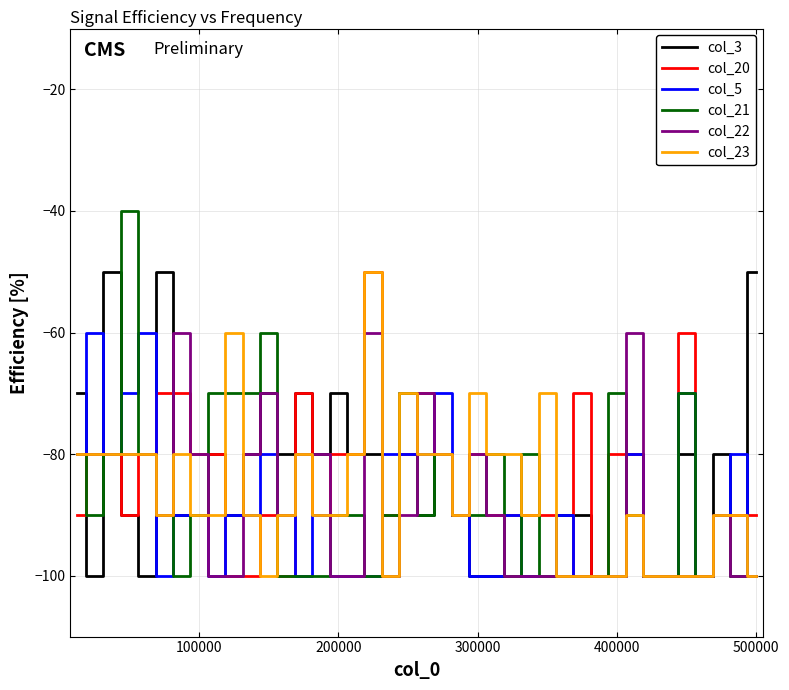

True or false: col_21 has more than 1 points higher than both neighbors.

True